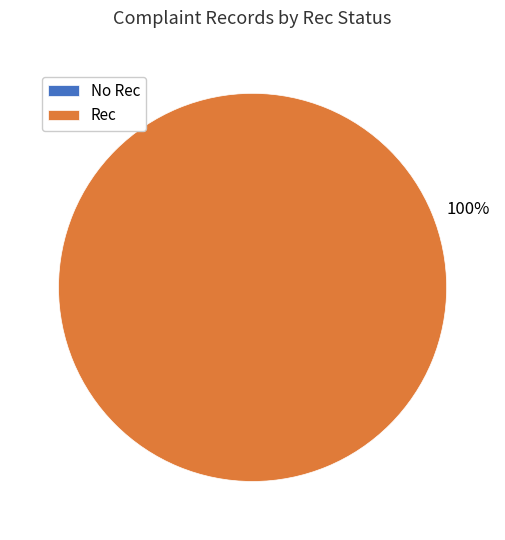

Which slice is the largest?

Rec